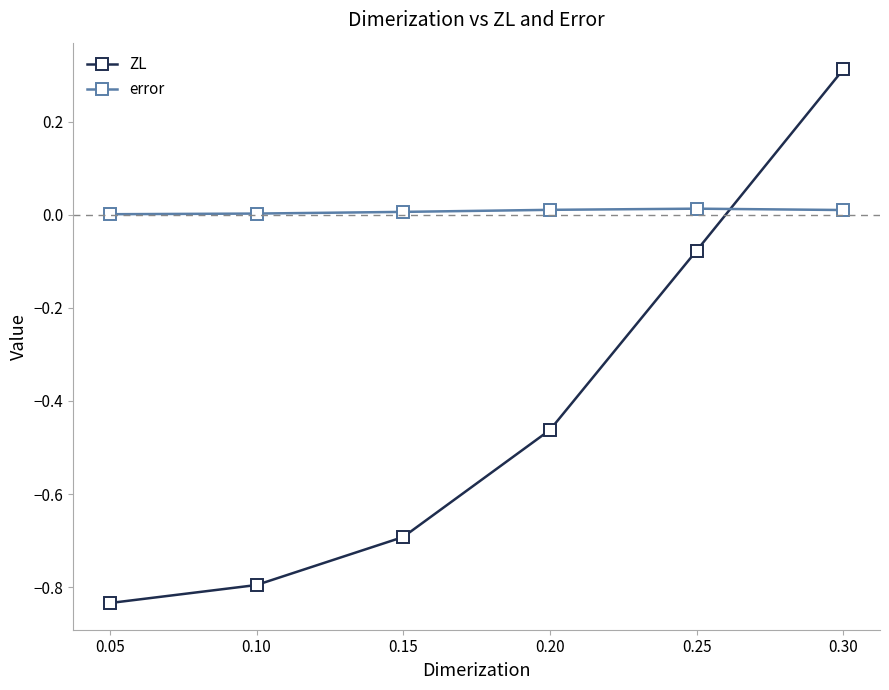

What are all the series names shown in the legend?

ZL, error